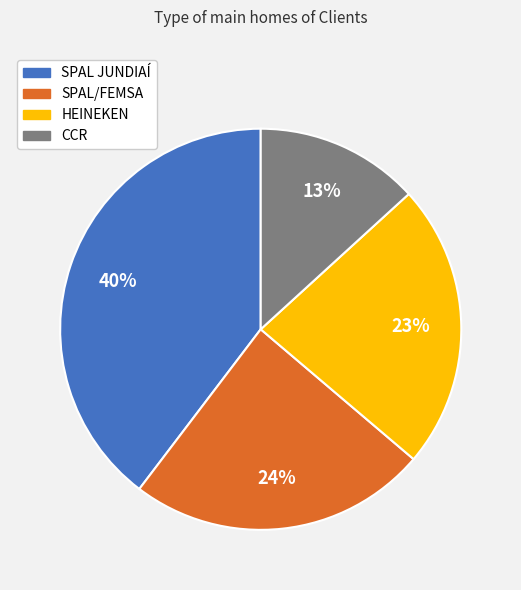

Combined, do SPAL/FEMSA and HEINEKEN account for over 50%?

No